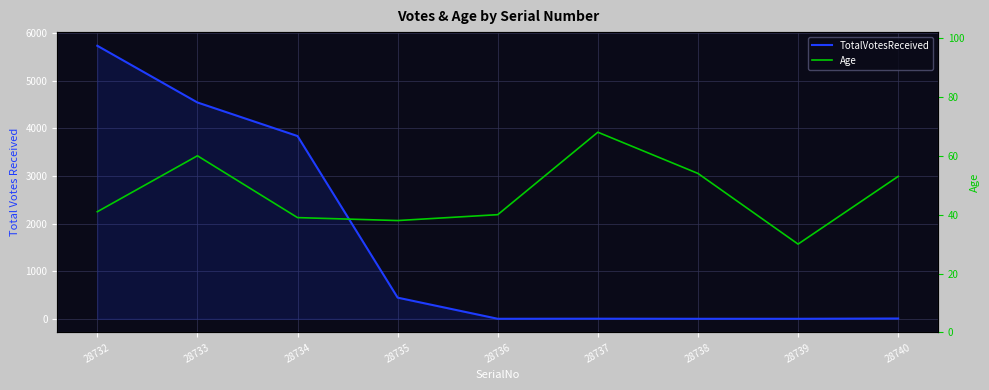

What is the value of the Age point at the 3rd from the left?

39